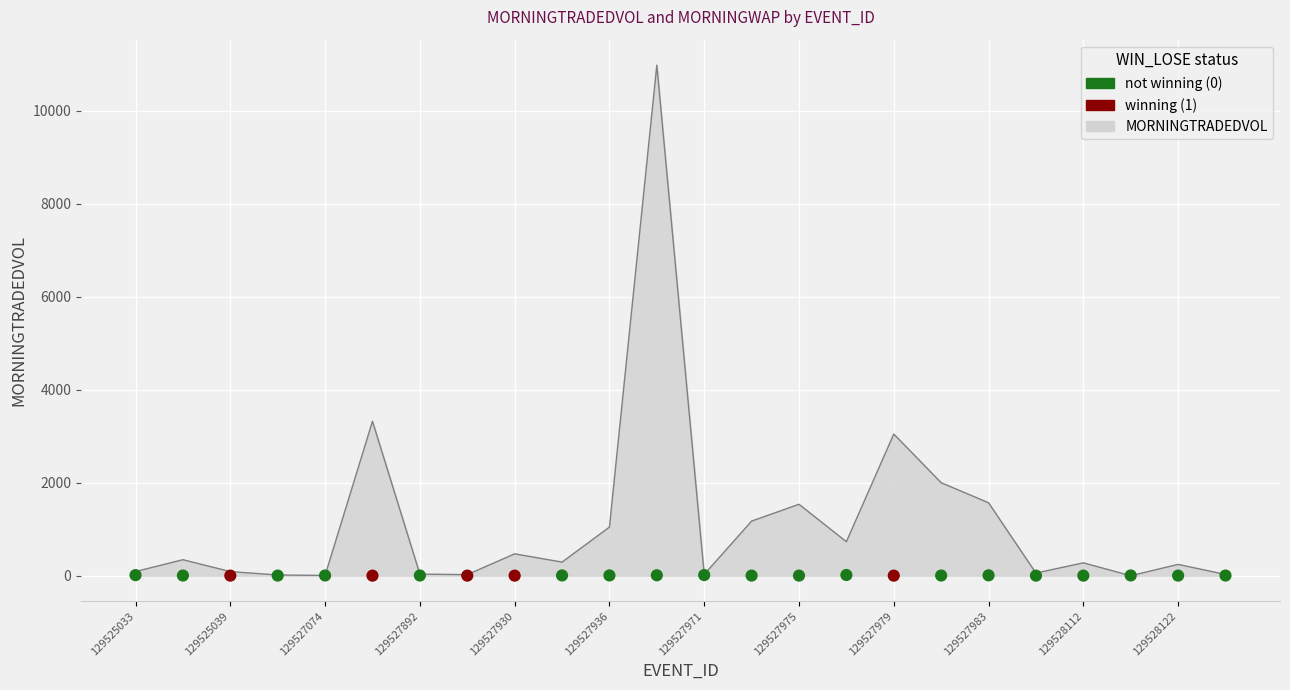

At how many categories does at least one series exceed 10535?

1